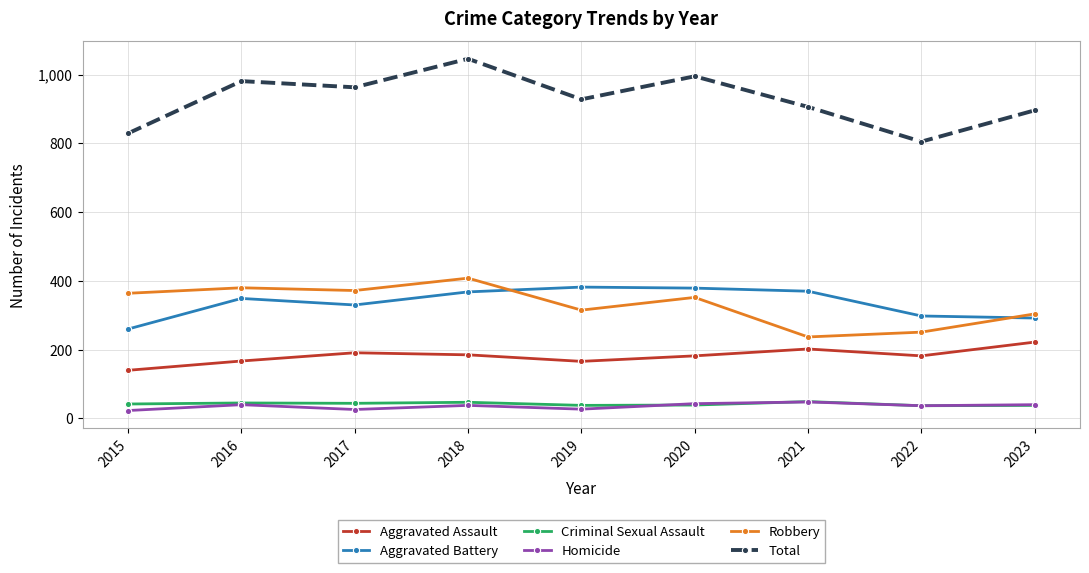

Which series has the largest total across all categories?

Total